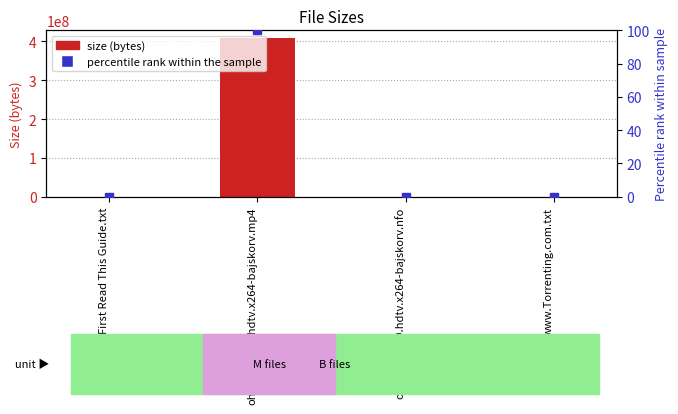

How many groups of bars are there?

4